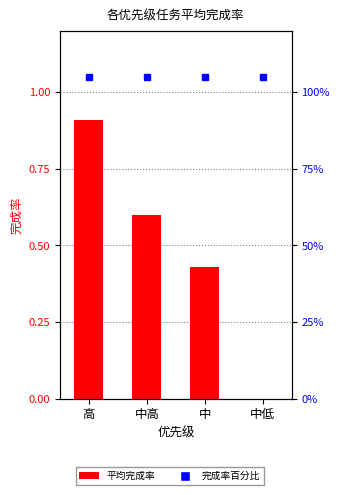

Which has a higher value, 中高 or 中低?

中高